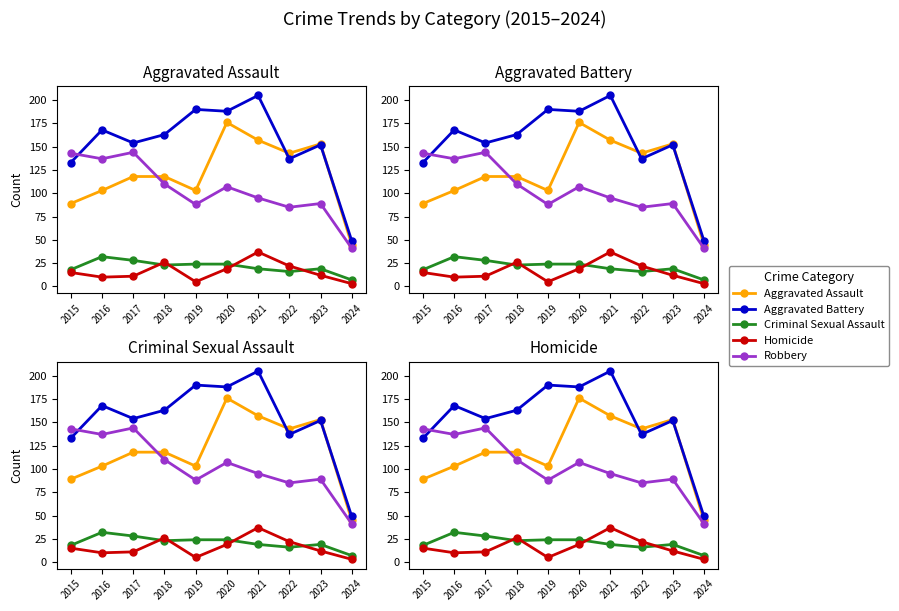

At which category does the chart reach its peak across all series?

2021